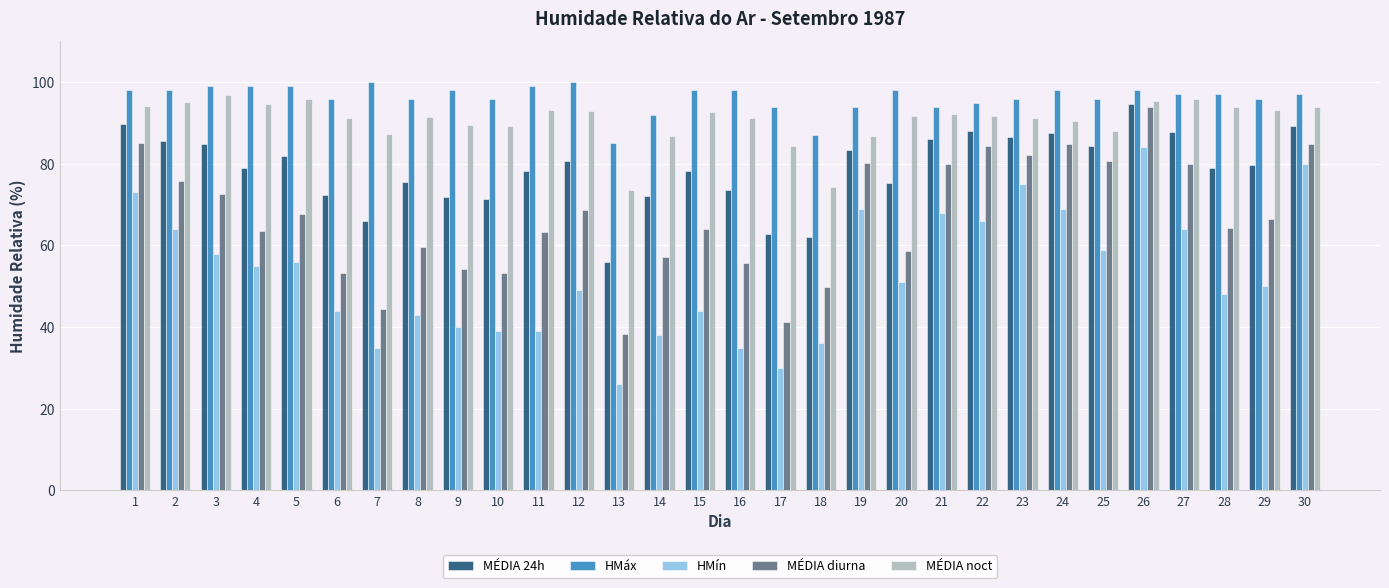

At 9, list the series in order from smallest to largest.

HMín, MÉDIA diurna, MÉDIA 24h, MÉDIA noct, HMáx